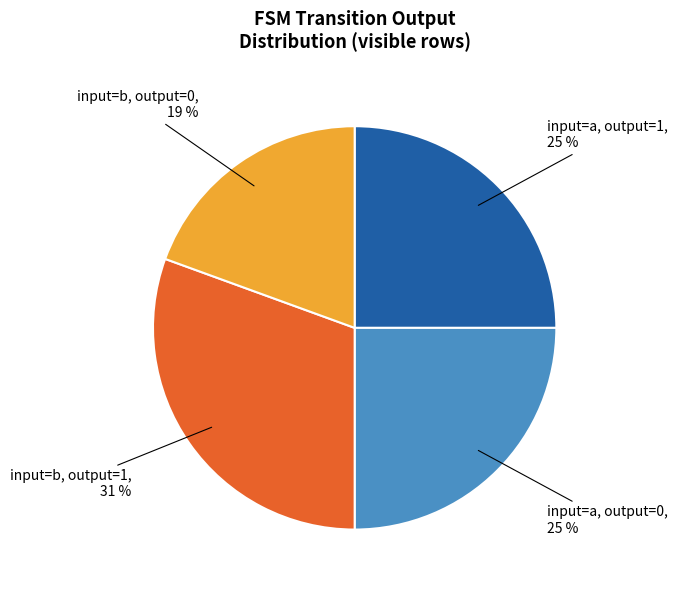

To the nearest percent, what is the average slice percentage?

25%